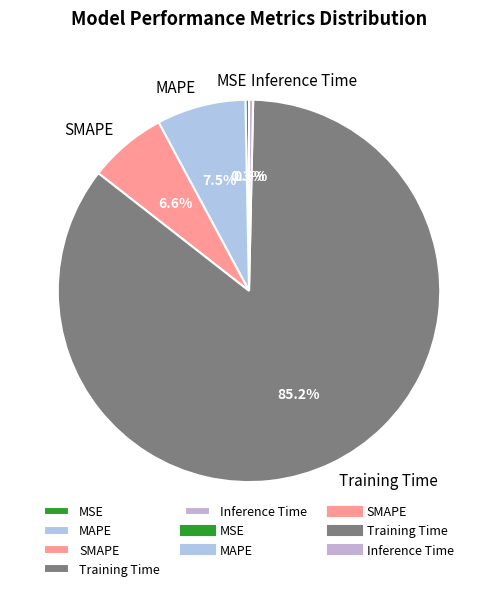

Which has a higher value, SMAPE or Inference Time?

SMAPE